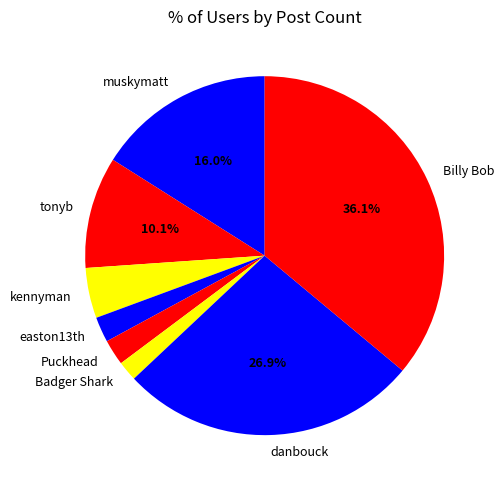

What is the largest slice in the pie chart?

Billy Bob